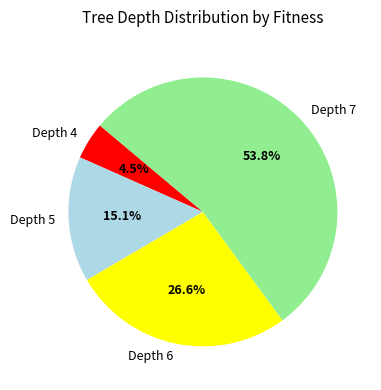

Is the sum of Depth 4 and Depth 7 greater than half?

Yes